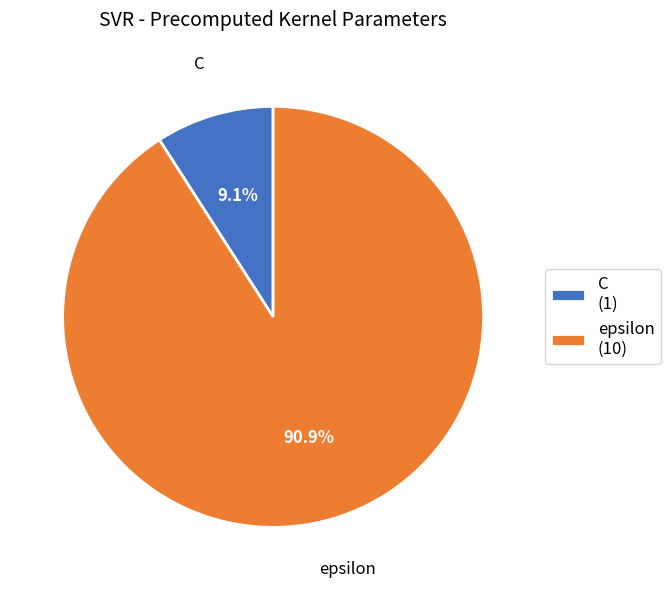

Rank the categories by value from lowest to highest.

C, epsilon